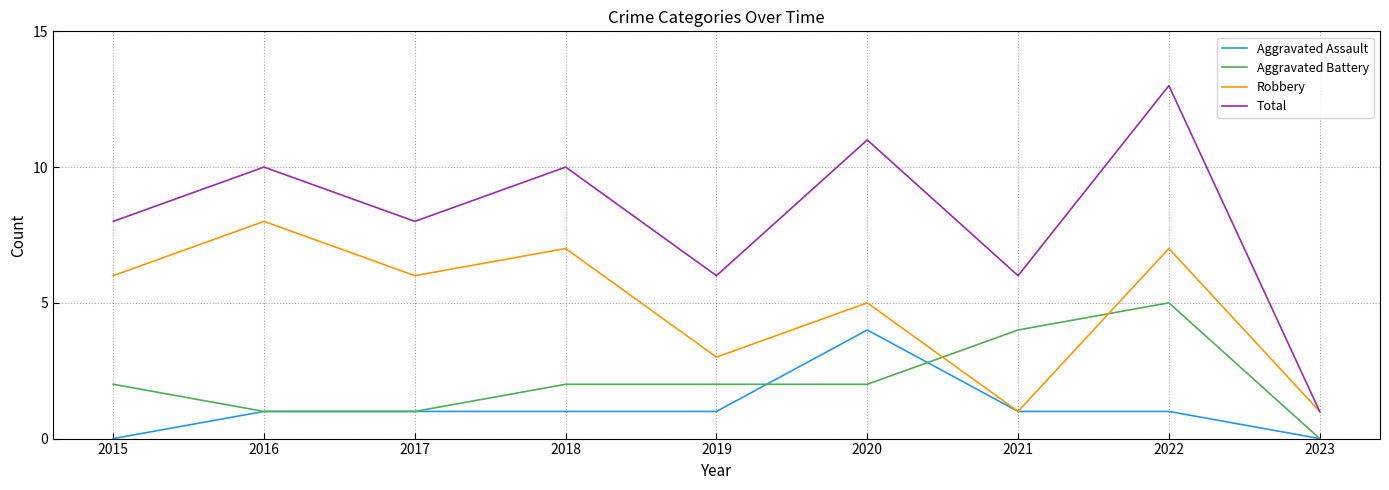

At which category is the sum across all series the highest?

2022